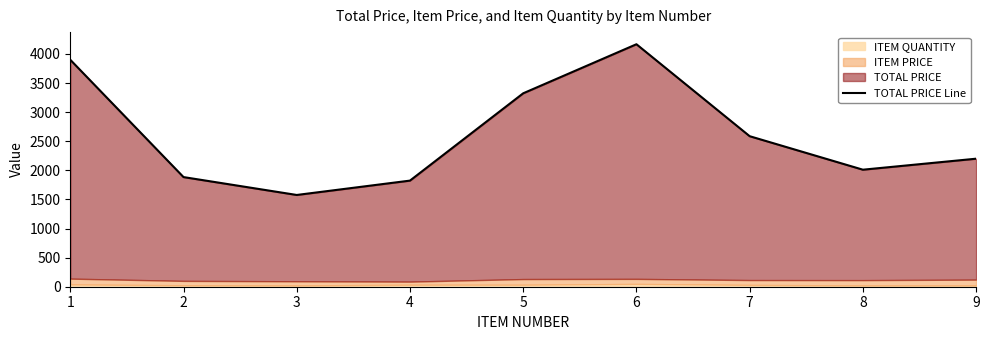

What is the difference between the maximum and minimum values?

2590.1